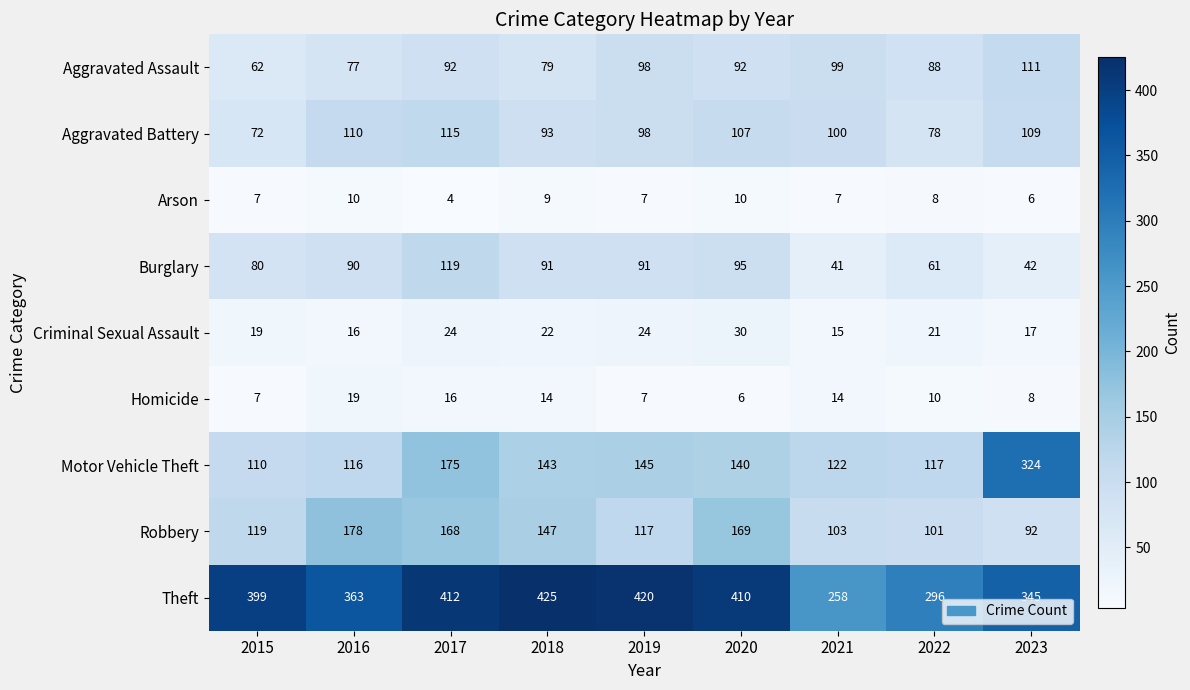

At which label is Aggravated Battery closest to 93?

2018